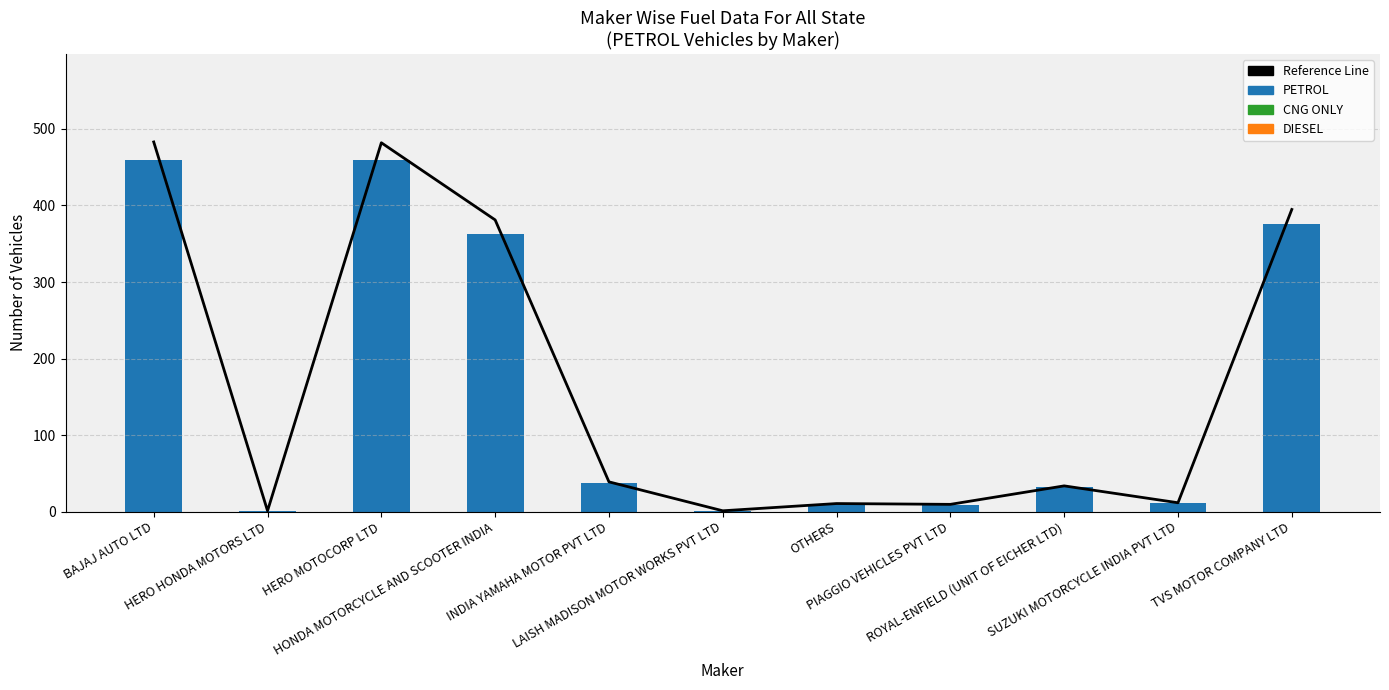

Which label corresponds to the largest value in the chart?

BAJAJ AUTO LTD